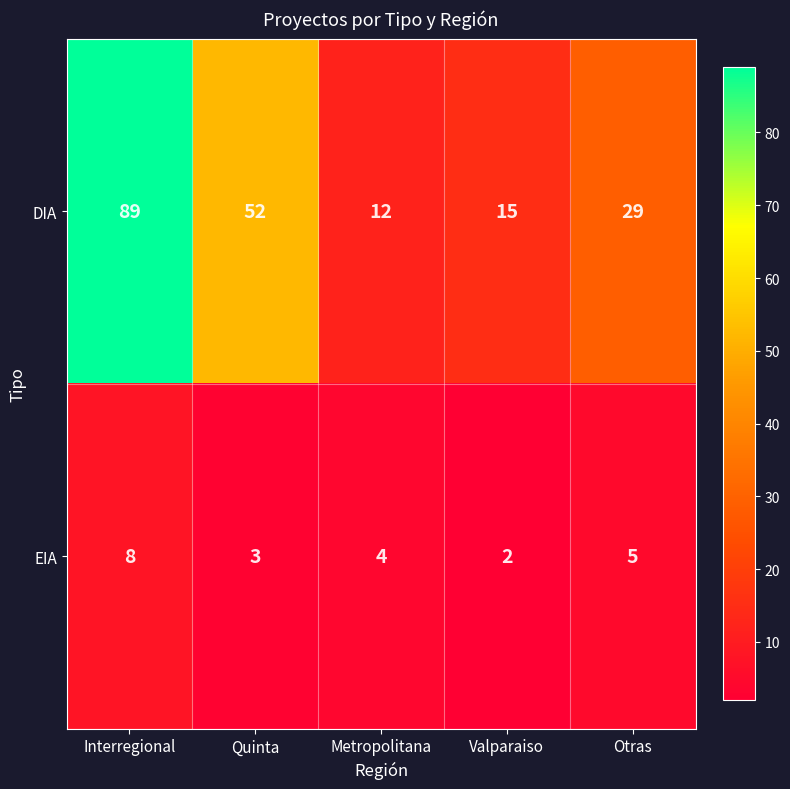

At which label does DIA first exceed 29?

Interregional